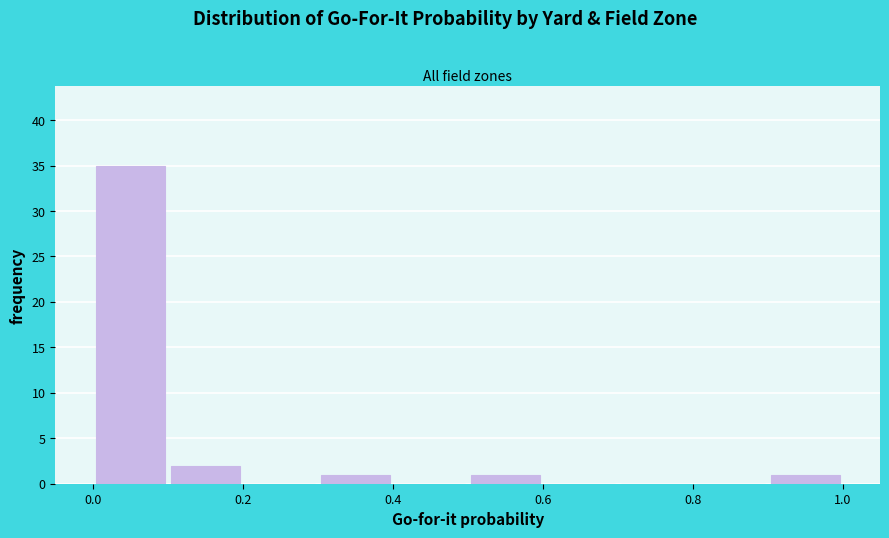

How tall is the bar that spans 0.9 to 1.0 on the x-axis? The values are not printed on the chart, so give them approximately, as read against the axis.

1